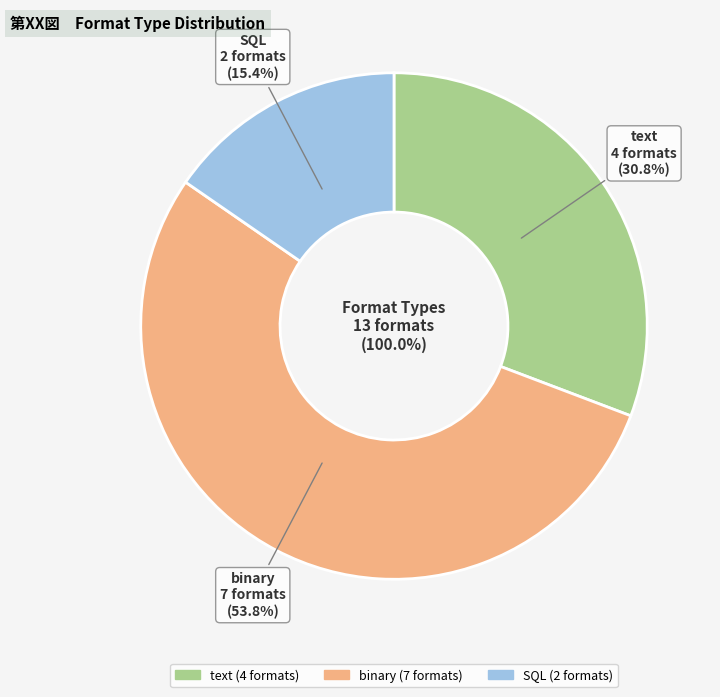

Which slice is the smallest?

SQL